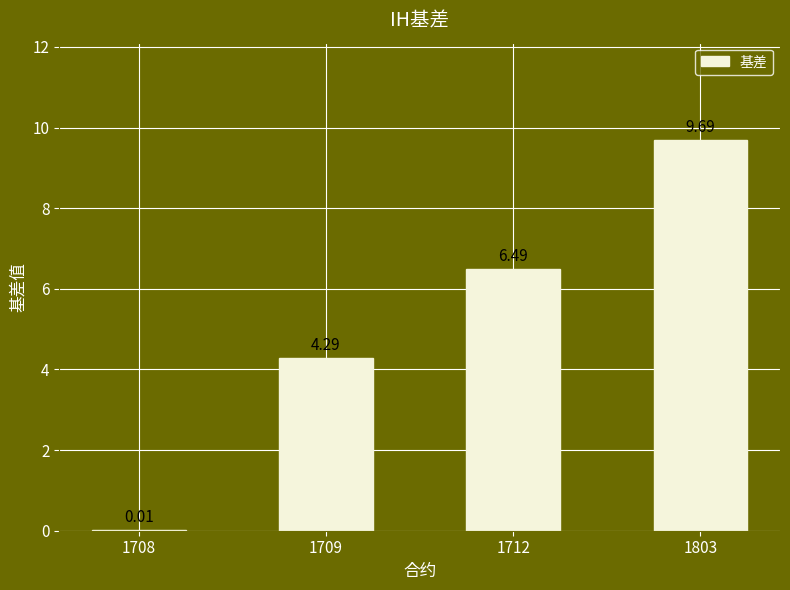

What is the change in value from 1708 to 1712?

+6.5